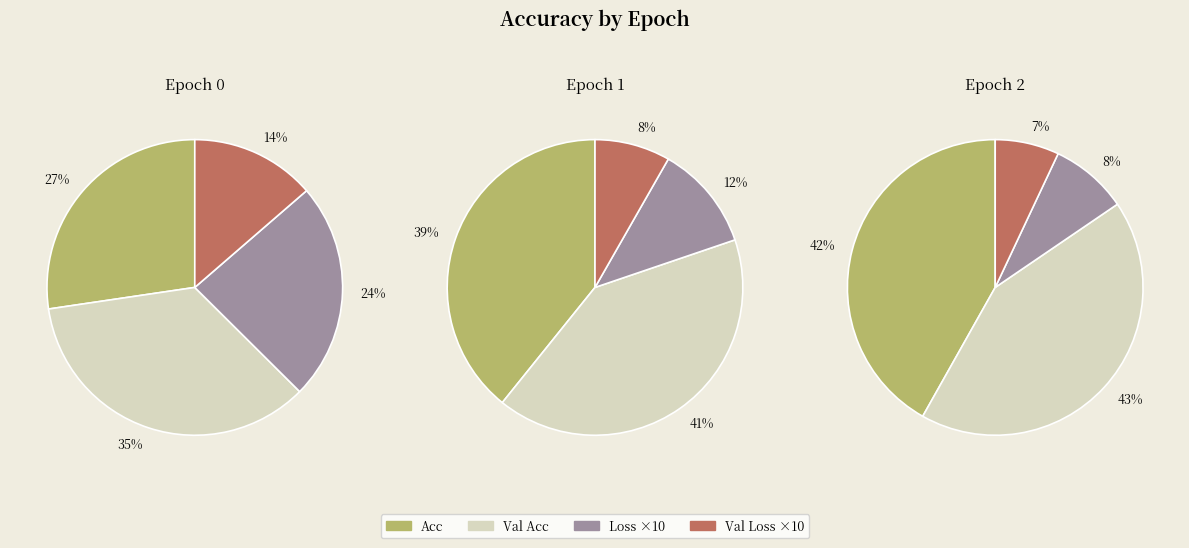

Rank the categories by value from lowest to highest.

0, 1, 2